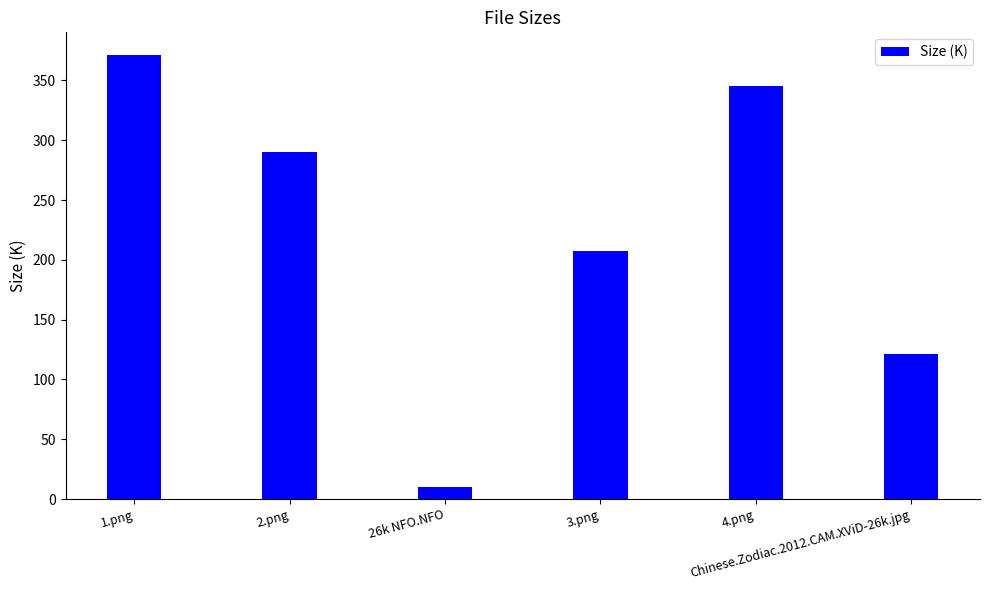

The chart shows a value of 617.1 at 4.png. True or false?

False